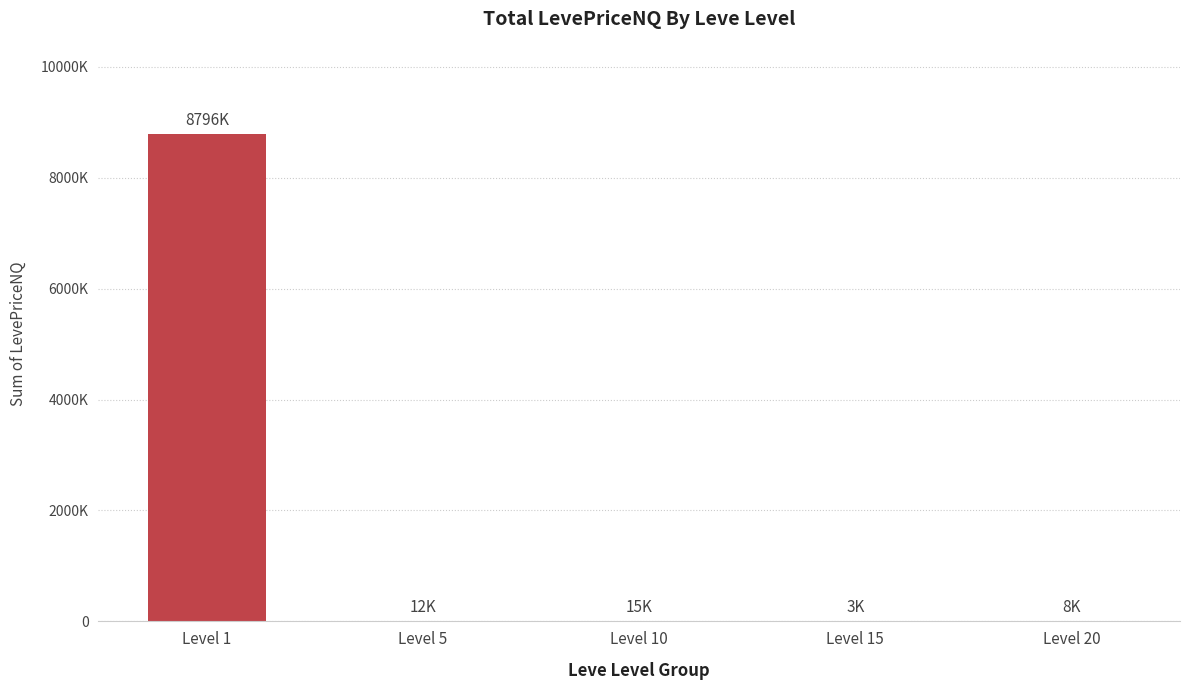

What is the smallest value displayed?

3232.5